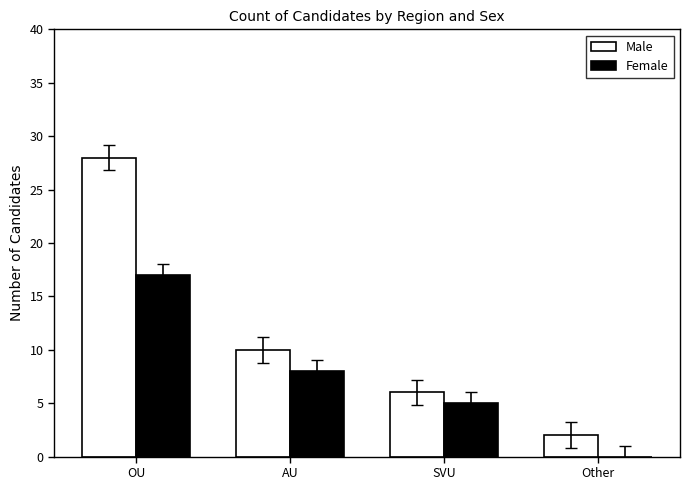

Reading left to right, what are all the values shown in this chart?

Male: OU=28	AU=10	SVU=6	Other=2
Female: OU=17	AU=8	SVU=5	Other=0